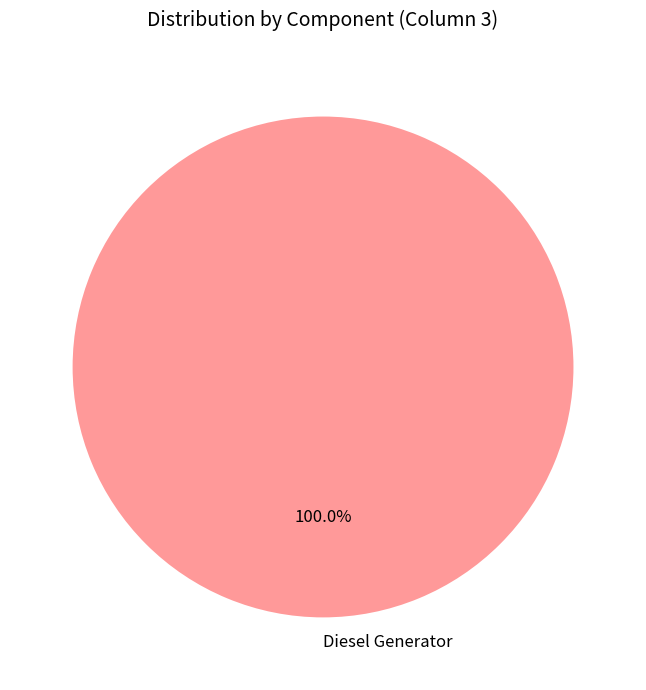

To the nearest percent, what portion does Diesel Generator represent?

100%